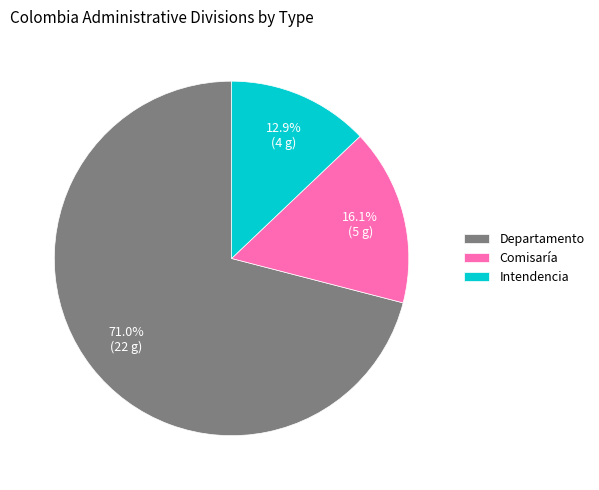

To the nearest percent, what is the difference between the Comisaría and Departamento slice percentages?

55%